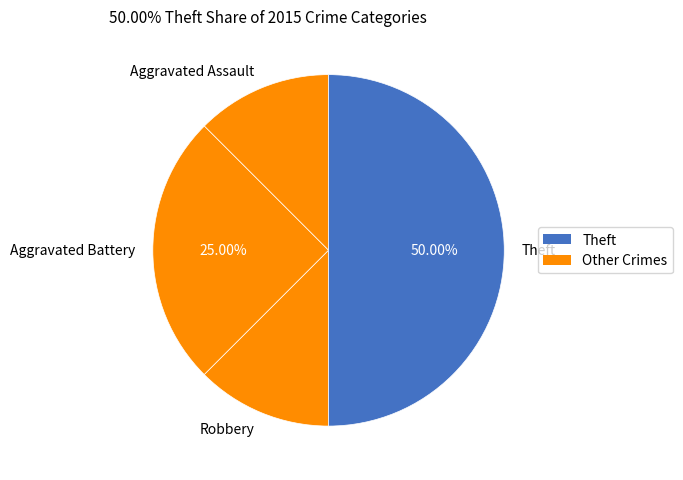

Does Aggravated Battery account for over 50% of the chart?

No